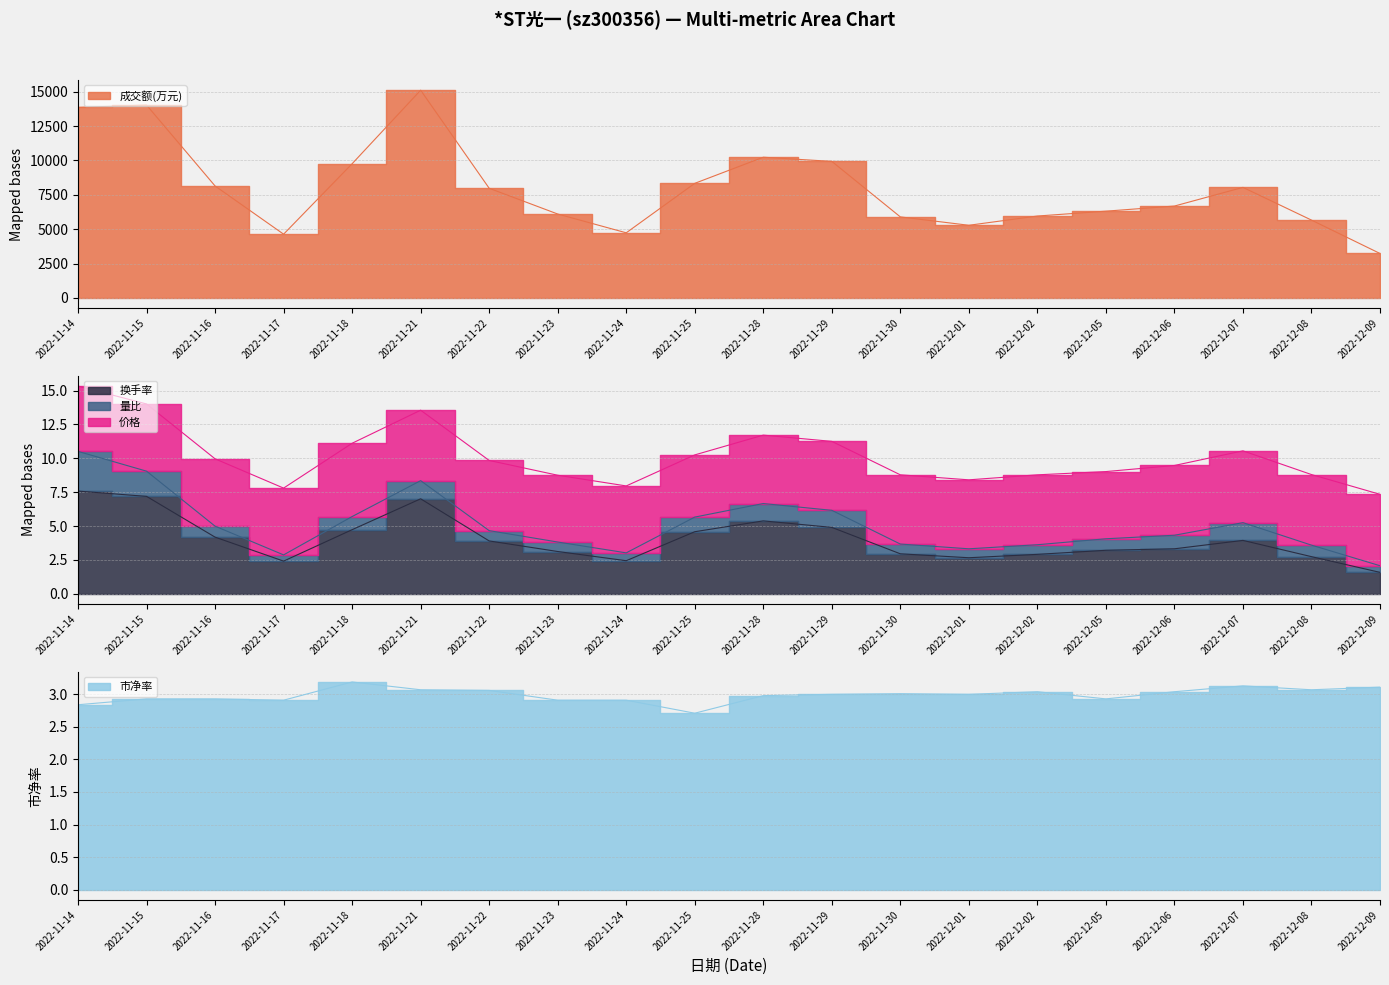

How many interior local valleys does the 换手率 series have?

3